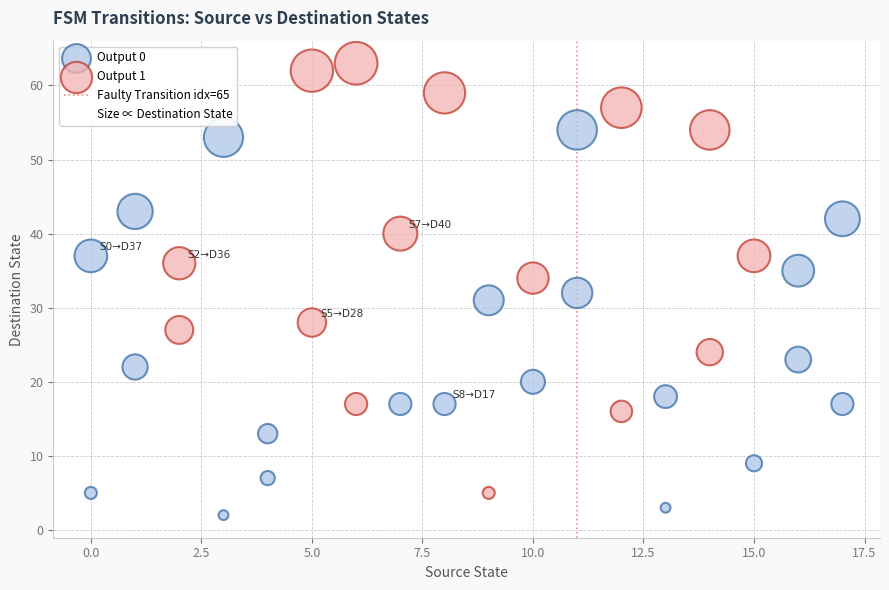

Which series reaches the minimum Y coordinate?

Output 0